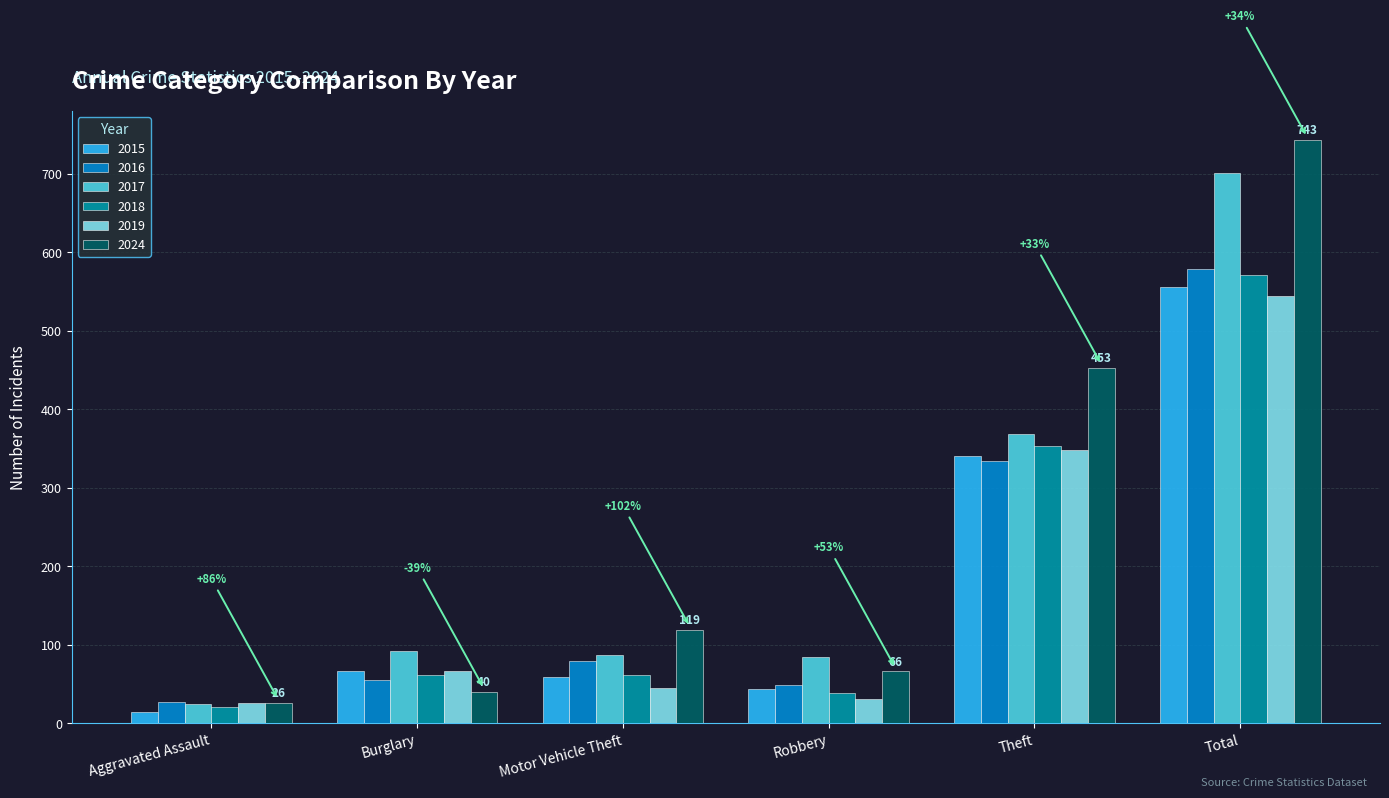

At which label does 2015 reach its minimum?

Aggravated Assault